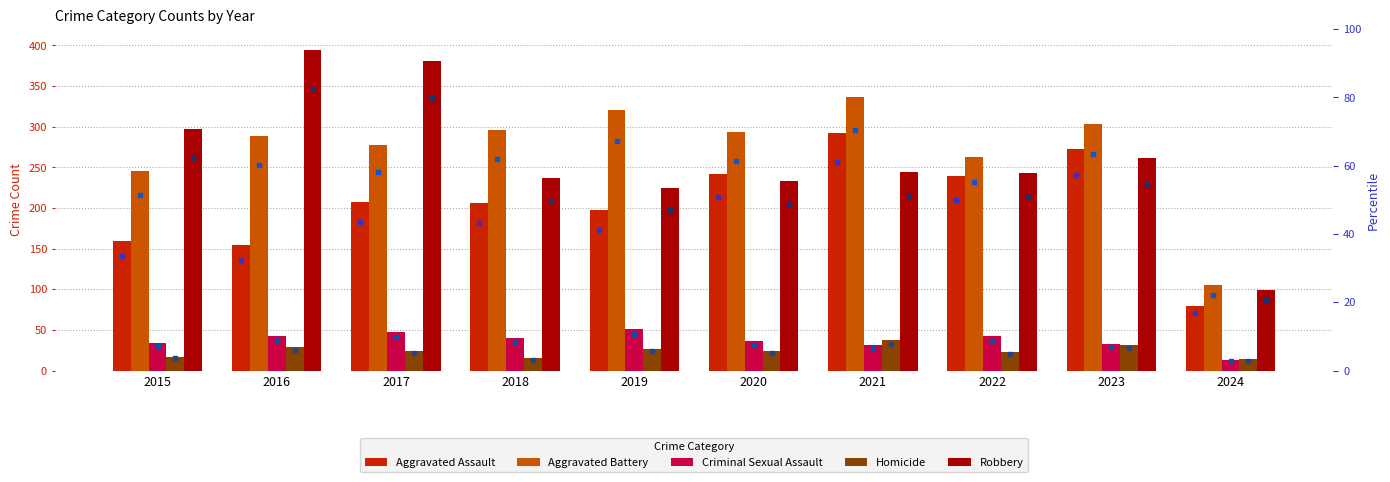

At which category is the sum across all series the highest?

2021